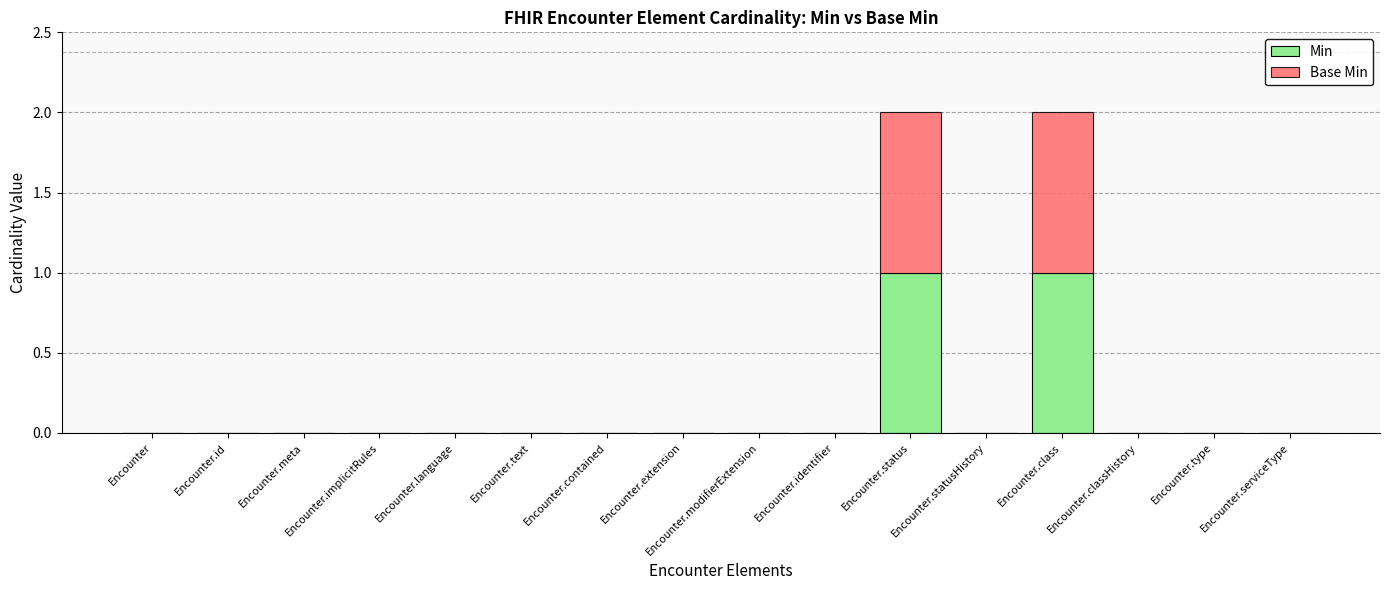

What is the maximum value for Min?

1